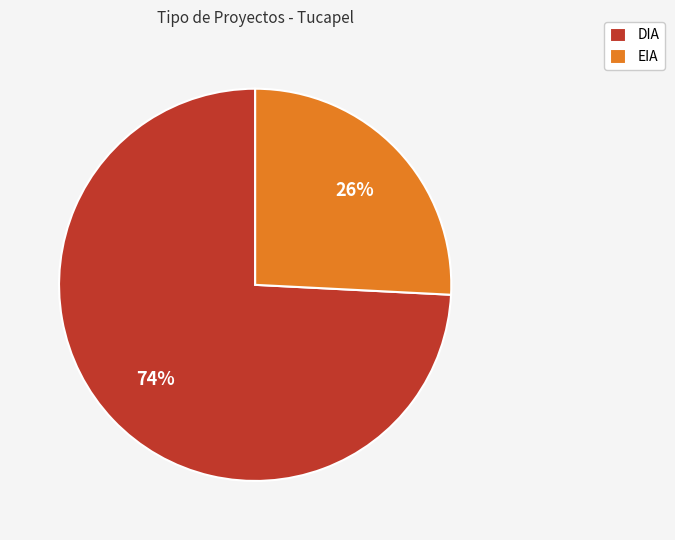

Is there any slice that represents more than half of the pie?

Yes